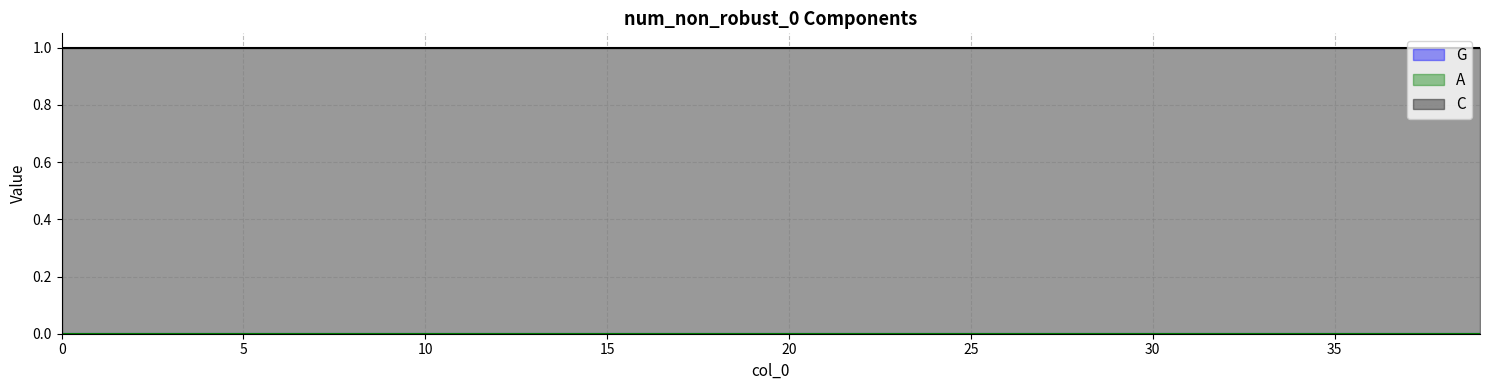

At which category does the chart reach its peak across all series?

36